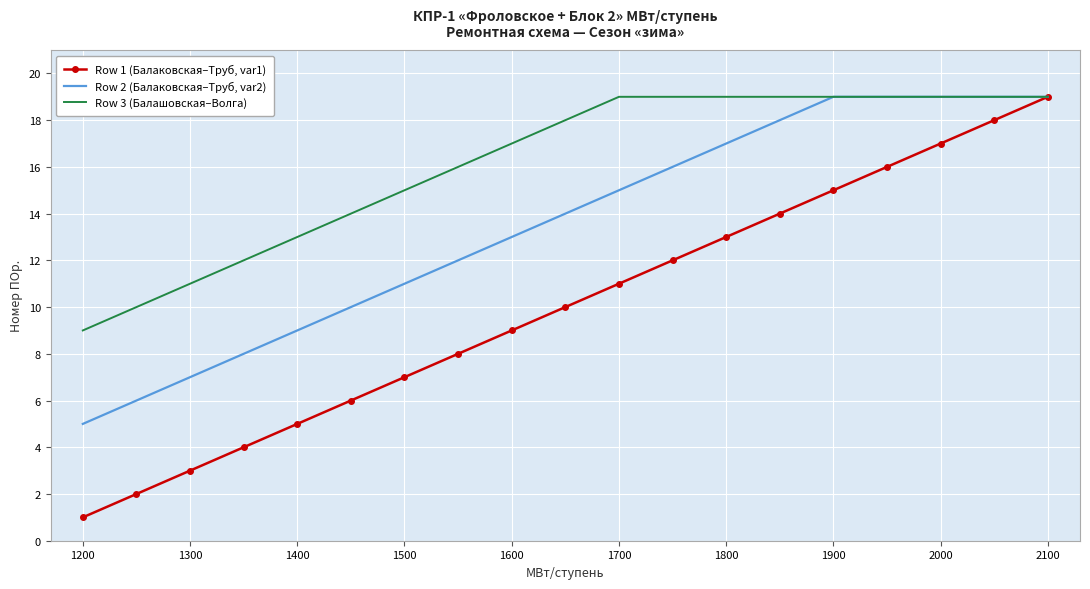

List the series in order of their overall mean, highest first.

Row 3 (Балашовская–Волга), Row 2 (Балаковская–Труб, var2), Row 1 (Балаковская–Труб, var1)